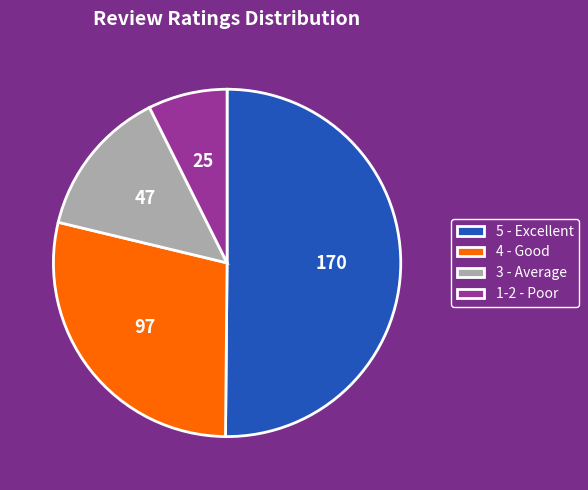

What is the smallest slice in the pie chart?

1-2 - Poor